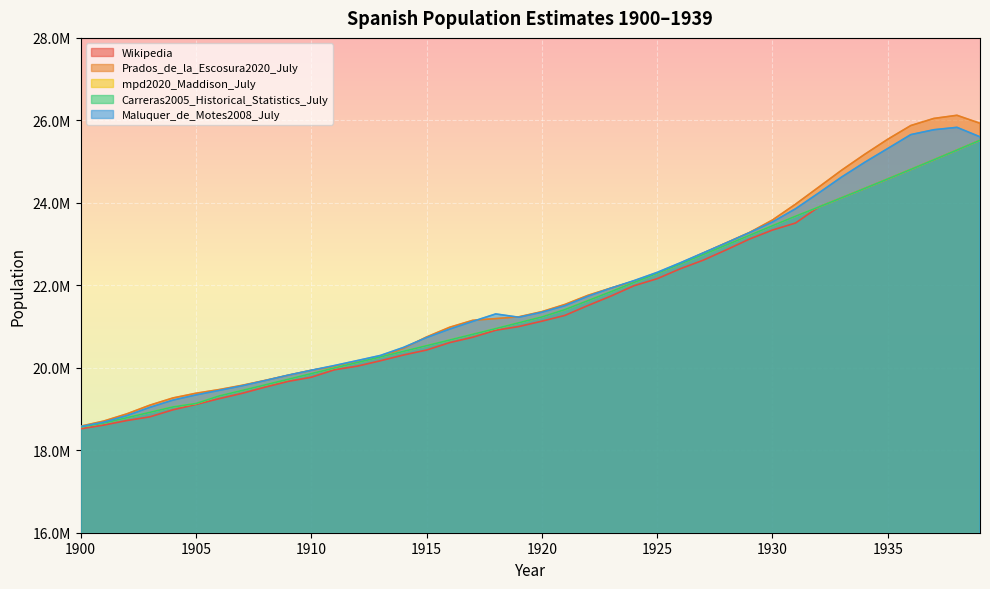

What is the sum of the mpd2020_Maddison_July values at 1919 and 1902?

39879000.0